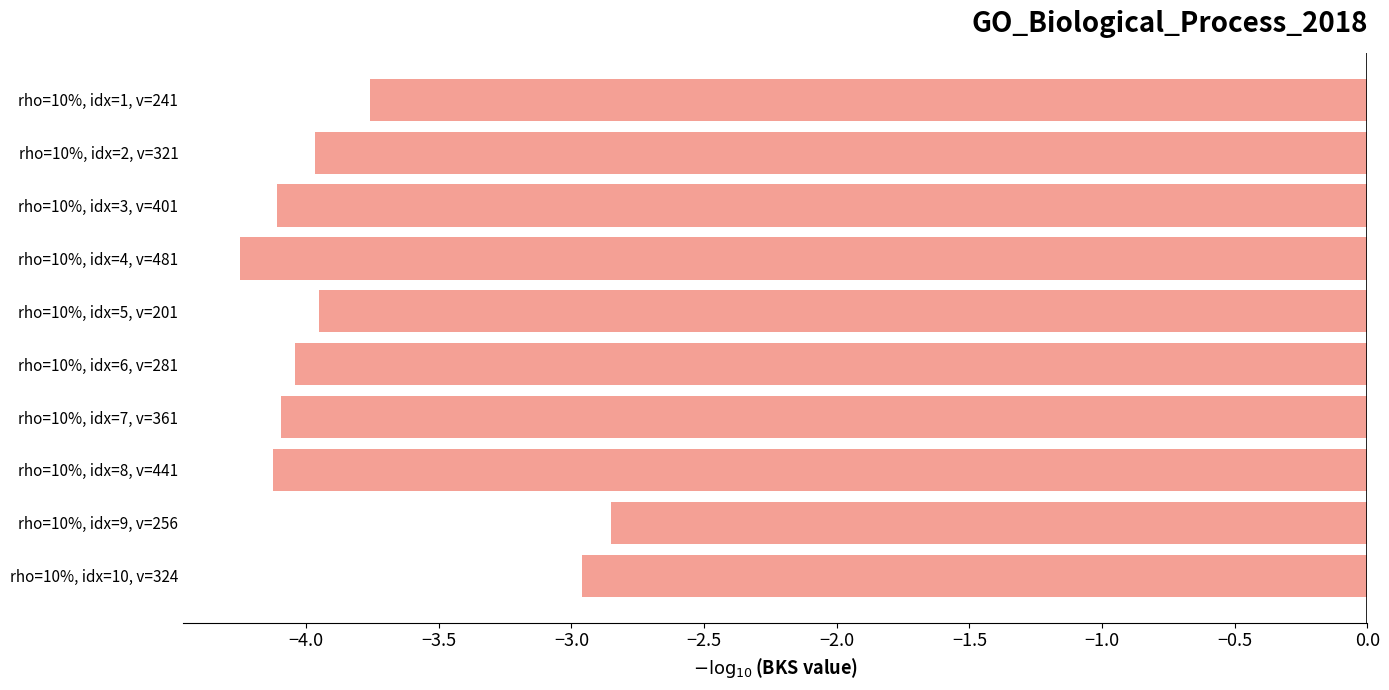

What value does the data have at rho=10%, idx=3, v=401?

-4.1